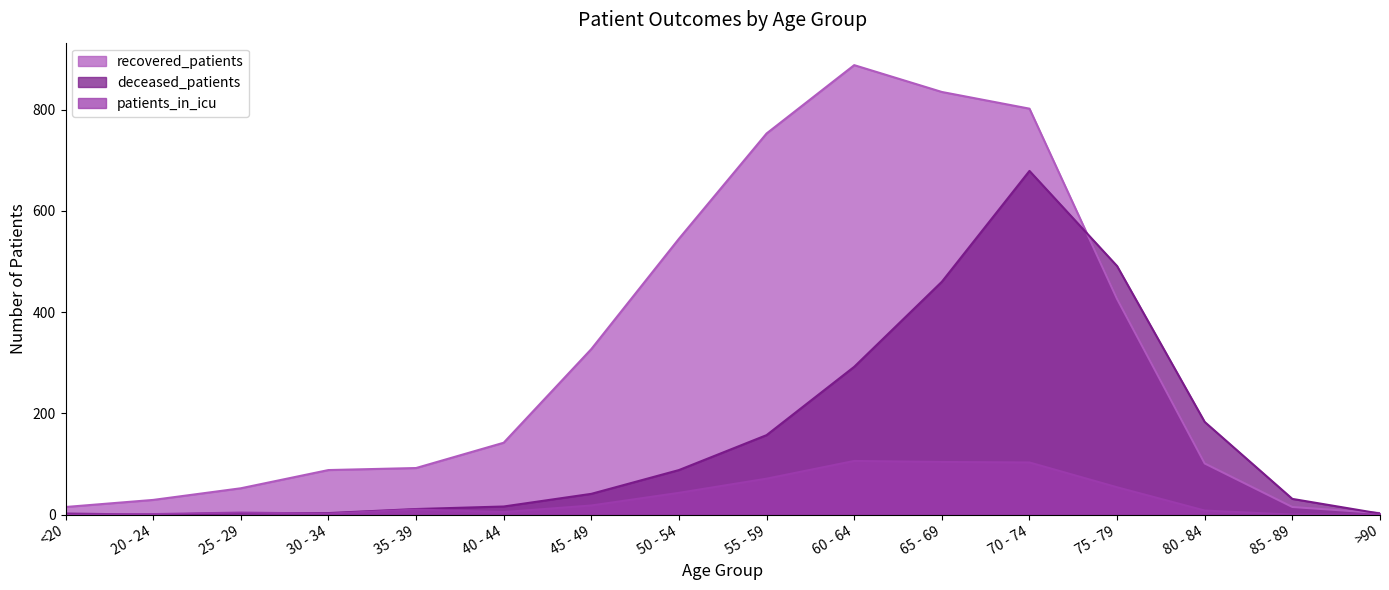

Count the number of categories in the chart.

16